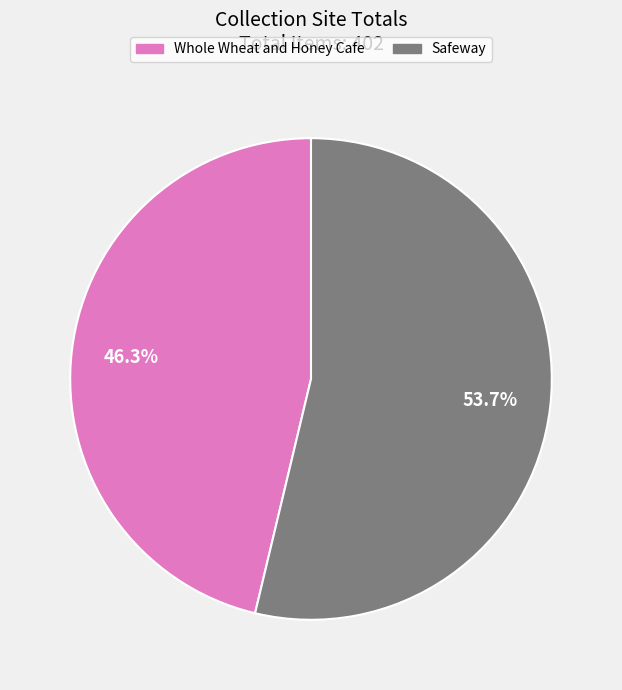

Does any single category account for the majority?

Yes